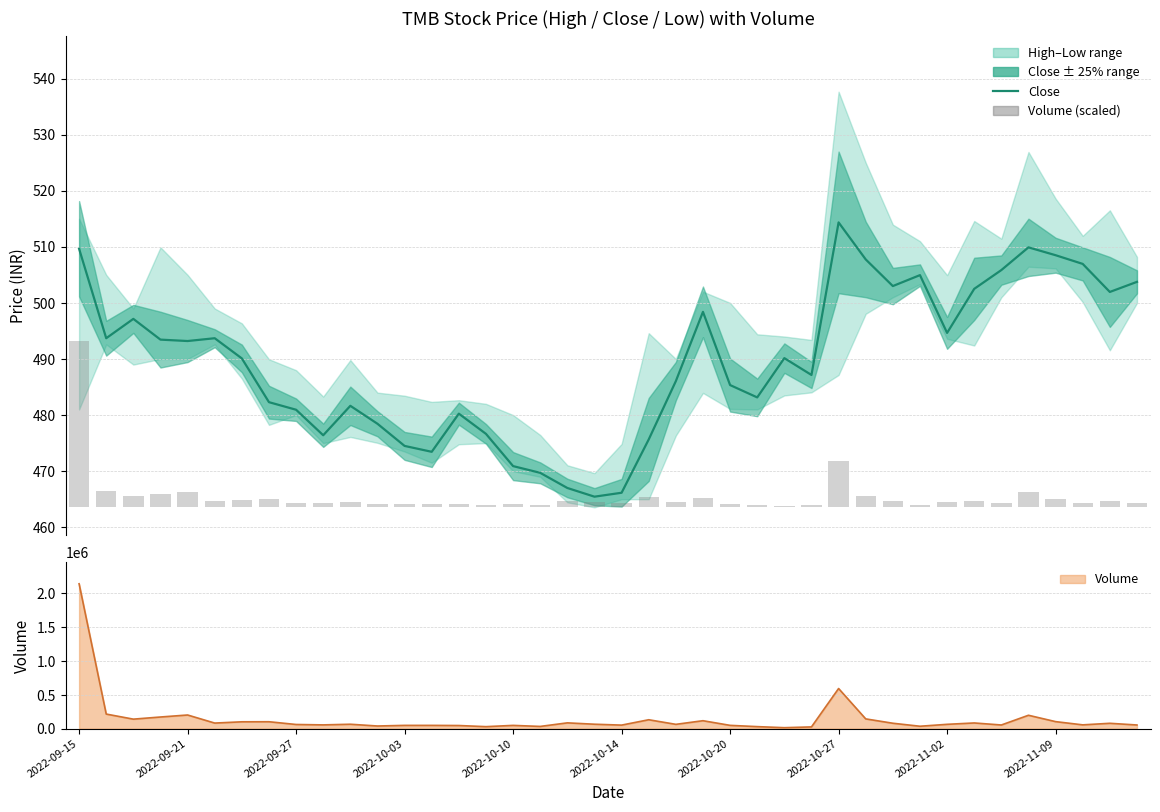

What is the minimum value for Close?

465.4